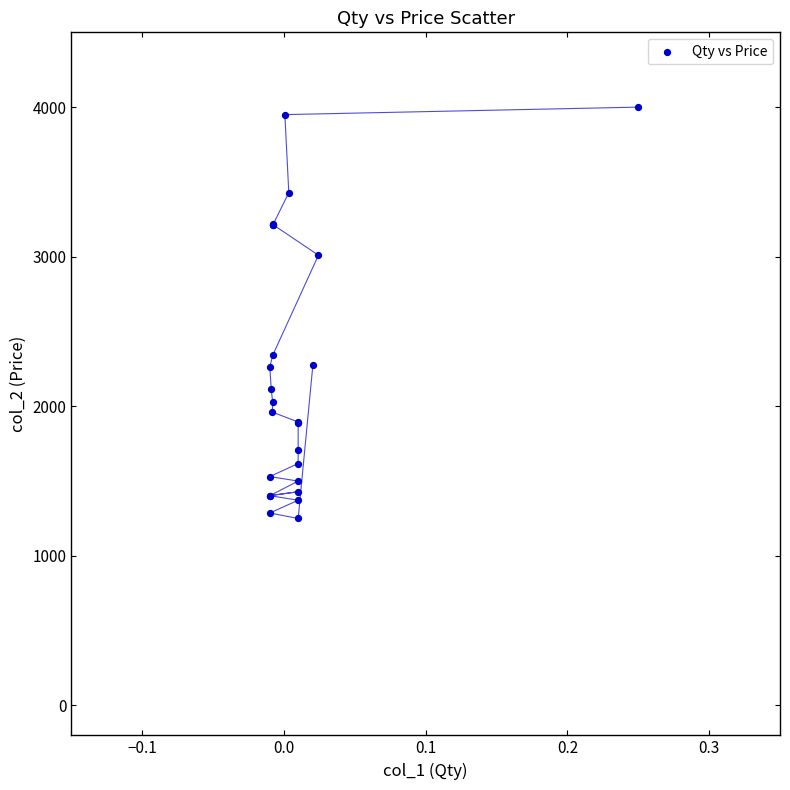

What Y value in the scatter plot is closest to 2625?

2340.0